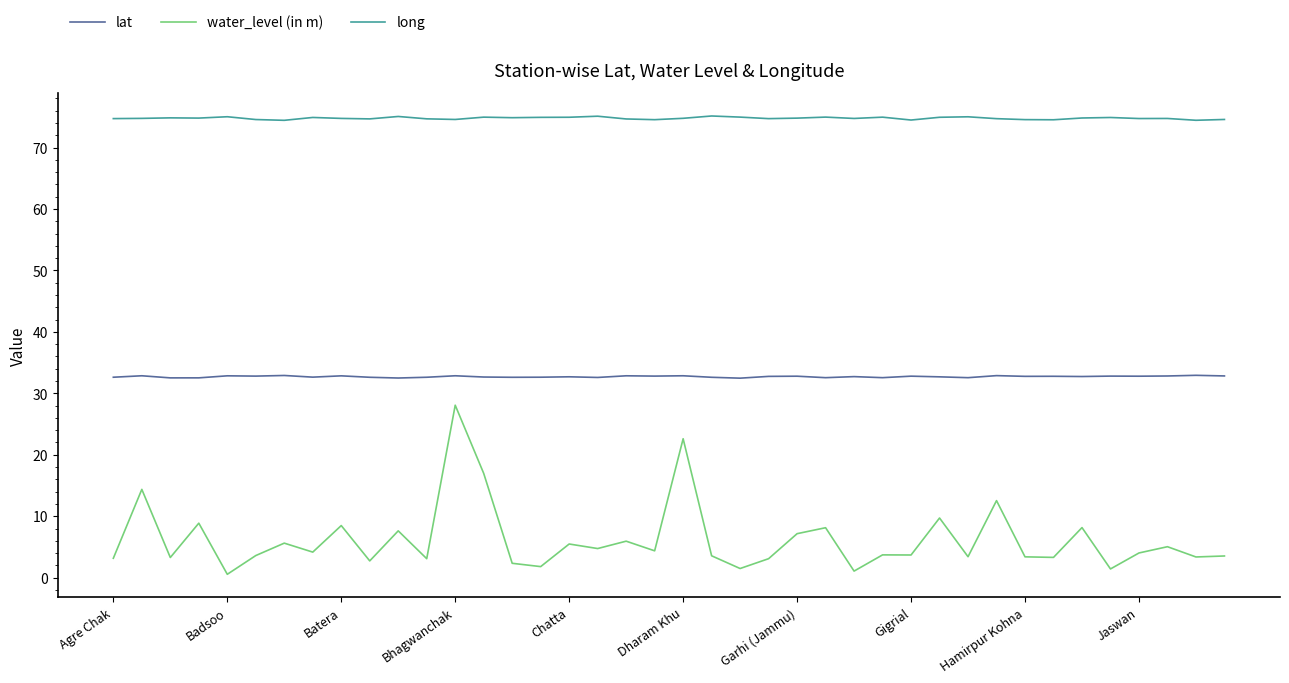

What is the highest value of the long series?

75.1